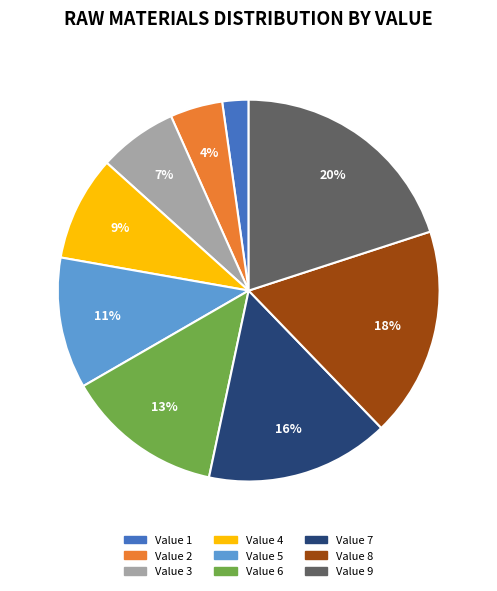

To the nearest percent, what is the average slice percentage?

11%